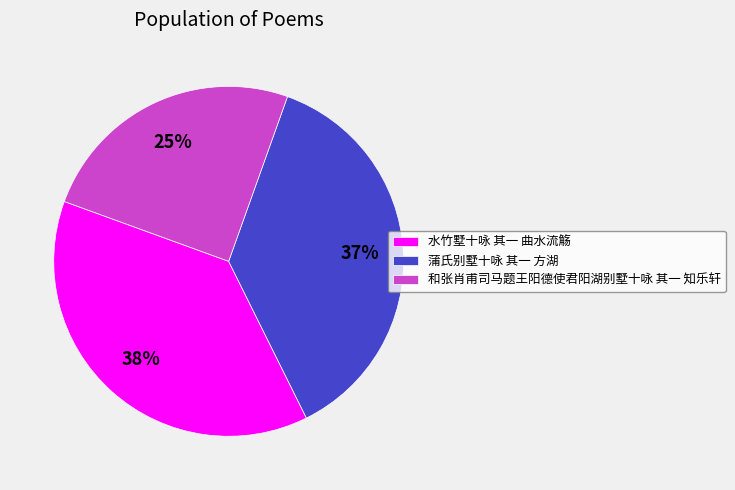

Is there any slice that represents more than half of the pie?

No